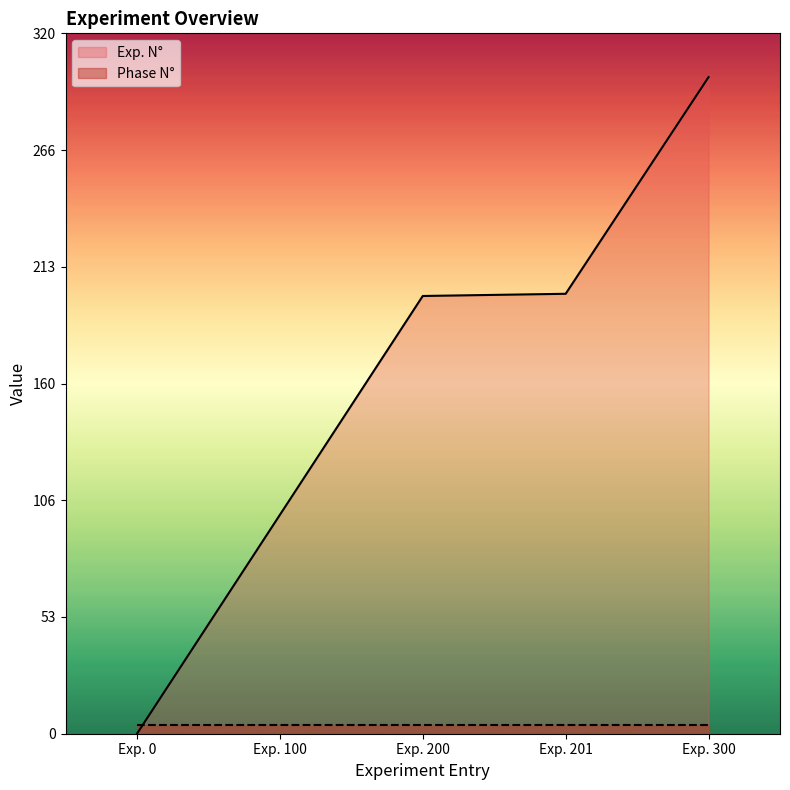

Reading left to right, extract all data points from this chart.

0	100	200	201	300